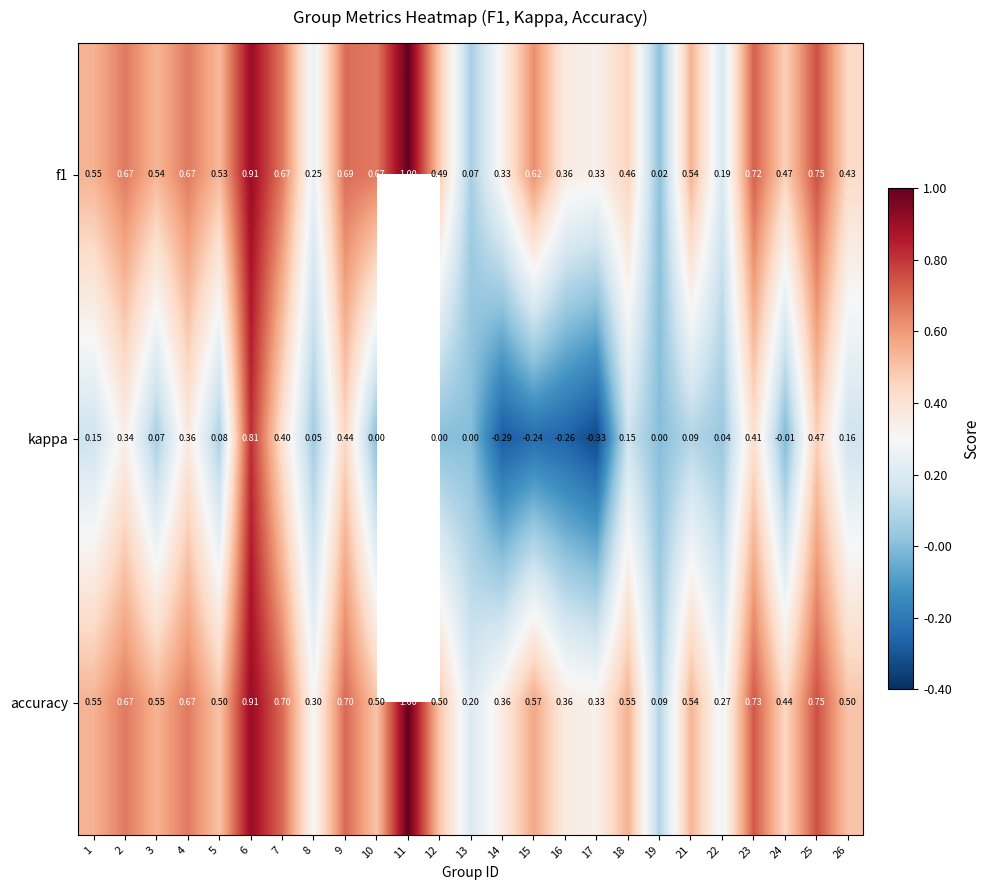

Between 8 and 26, which series saw the biggest shift?

accuracy